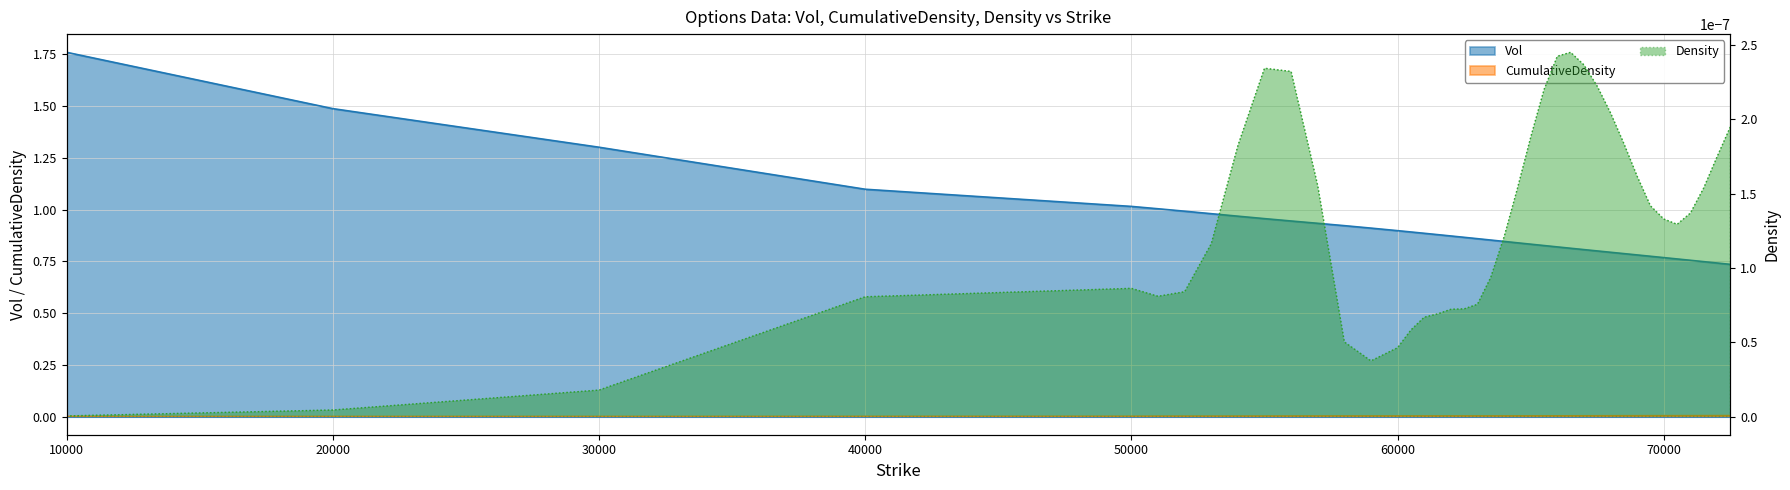

What is the difference between the highest and lowest values at 53000?

1.0